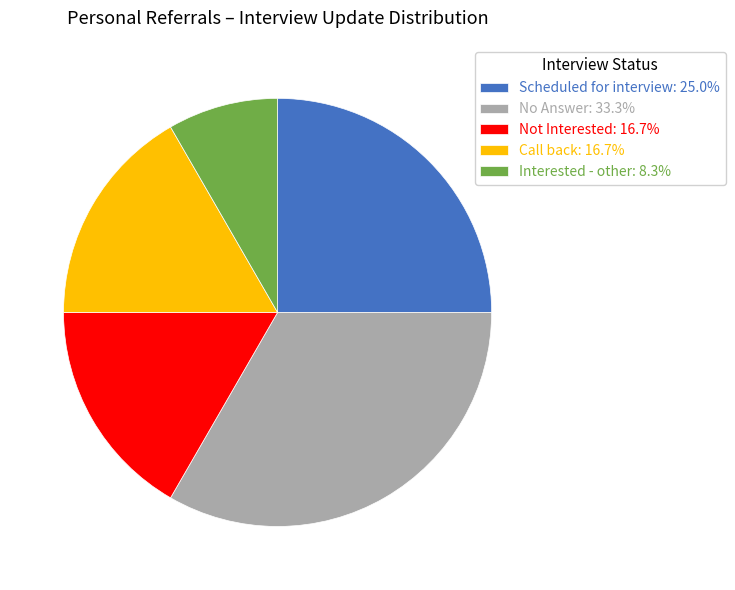

Do Interested - other: 8.3% and Not Interested: 16.7% together represent more than half of the pie?

No